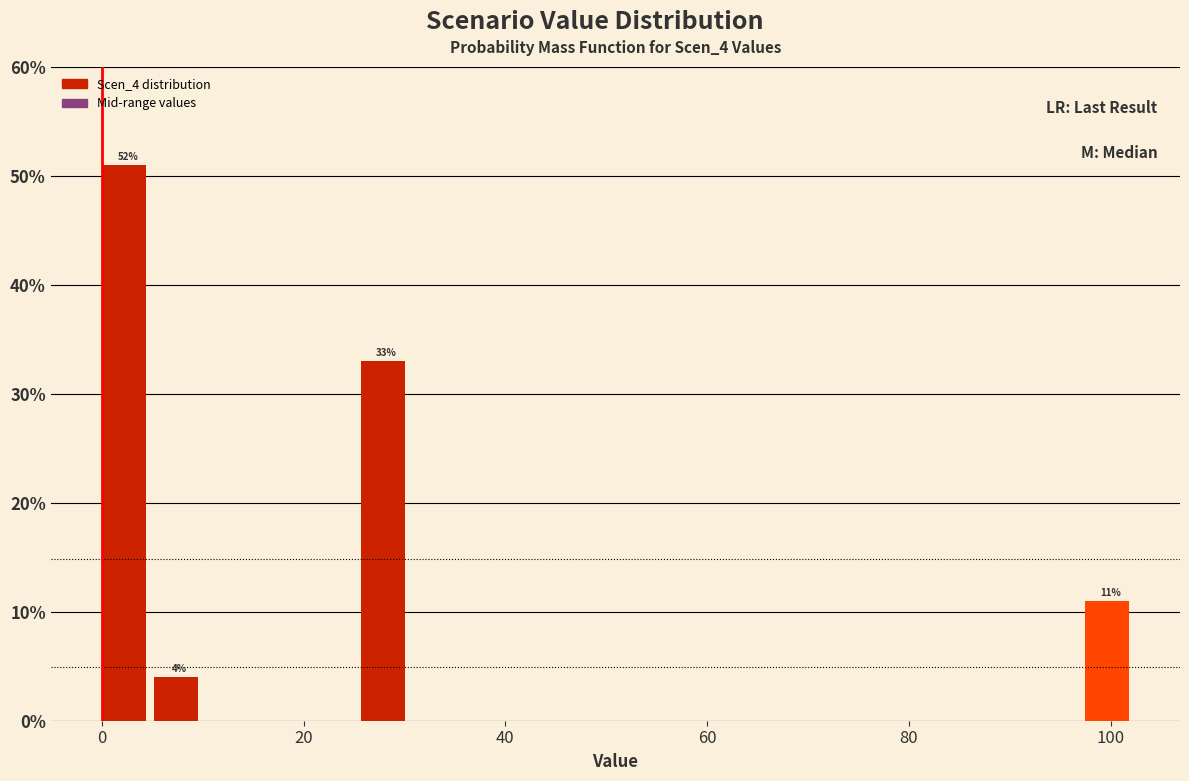

Read against the x-axis, roughly where is the centre of the tallest bar?

2